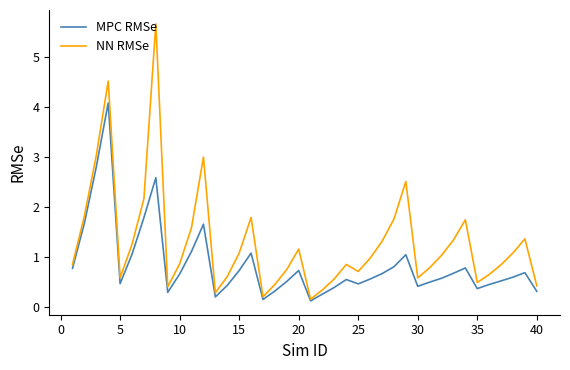

What is the maximum value shown in the chart?

5.7